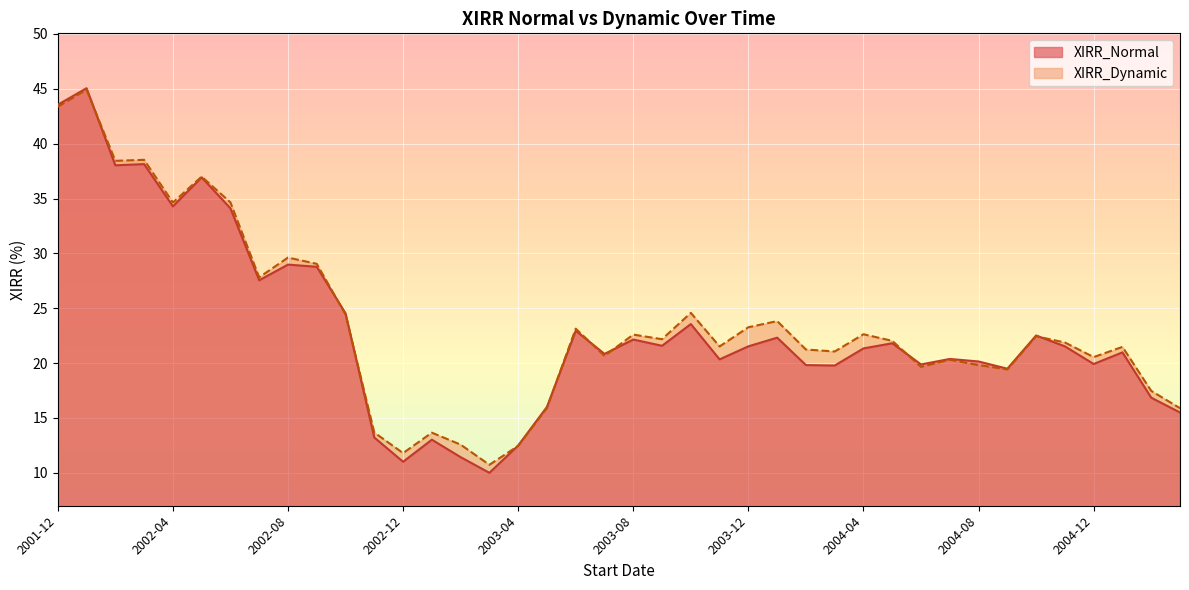

Is it true that XIRR_Normal equals 9.9 at 2003-09?

False